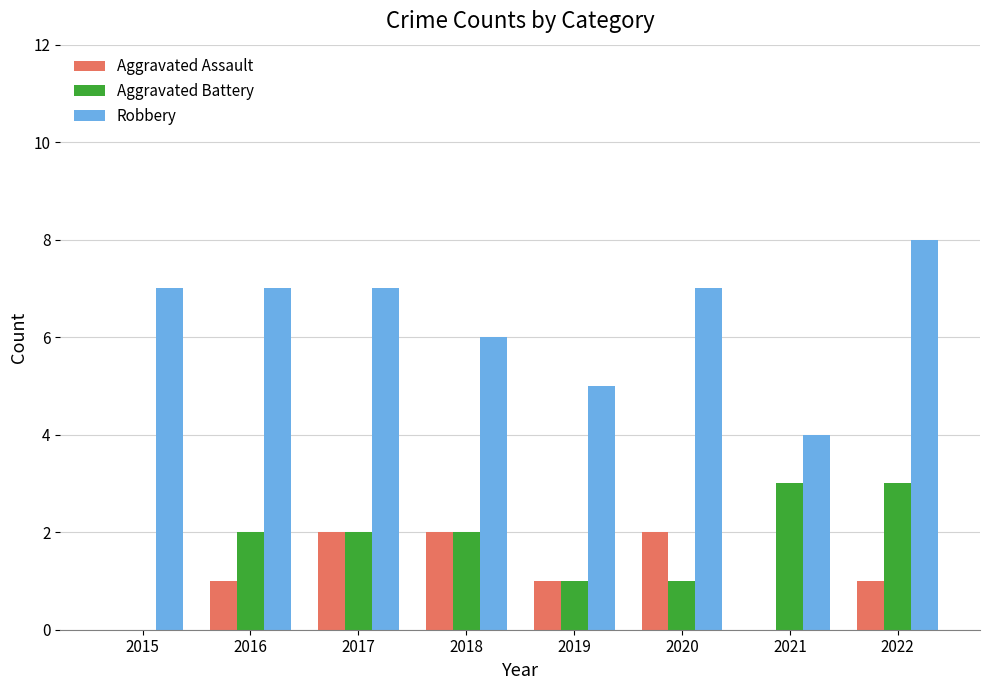

Is it true that Robbery equals 3 at 2015?

False